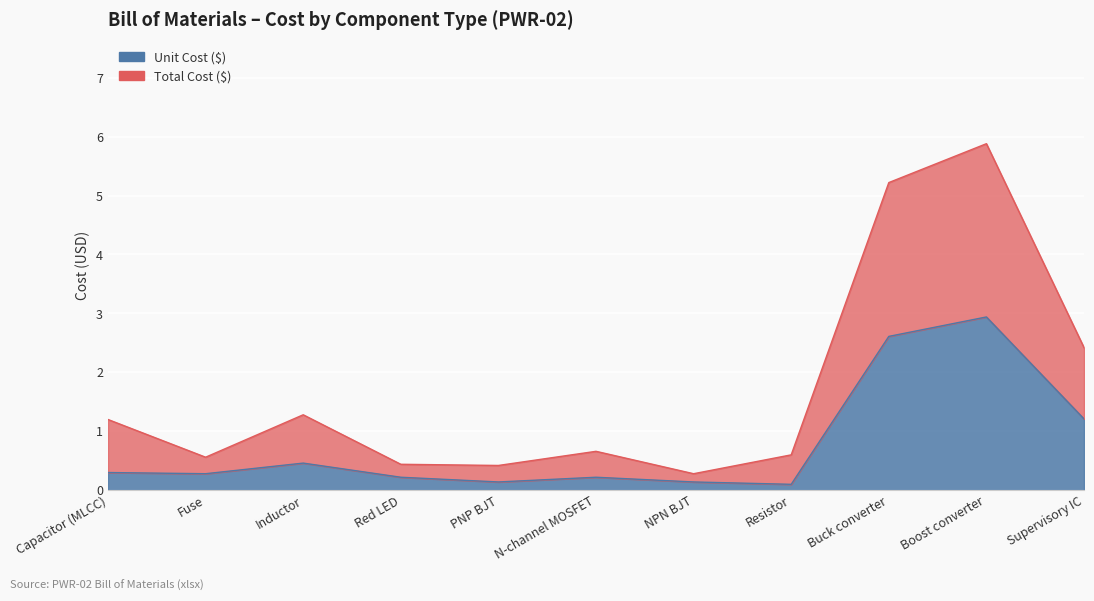

Where is the first local maximum for Total Cost ($)?

Inductor